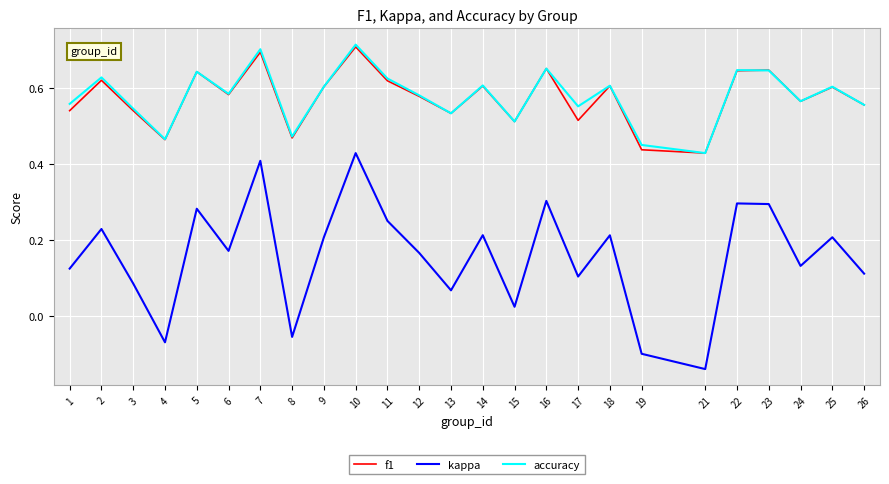

Which series has the largest range (max minus min)?

kappa